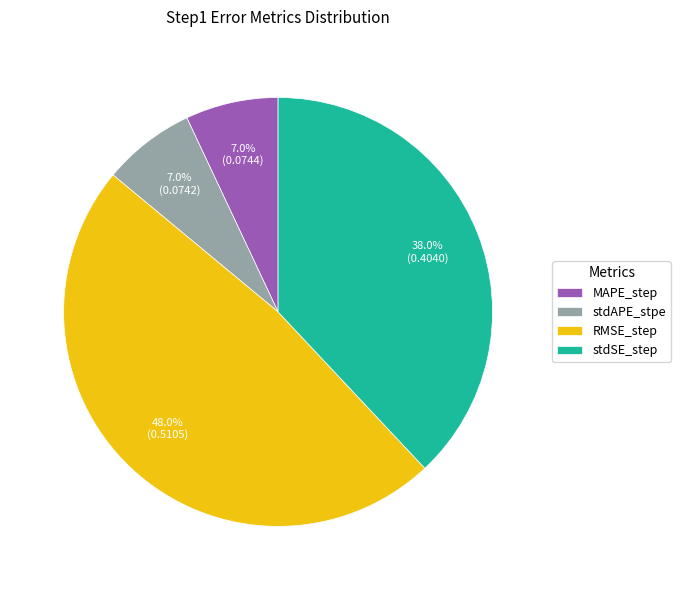

To the nearest percent, what is the average slice percentage?

25%